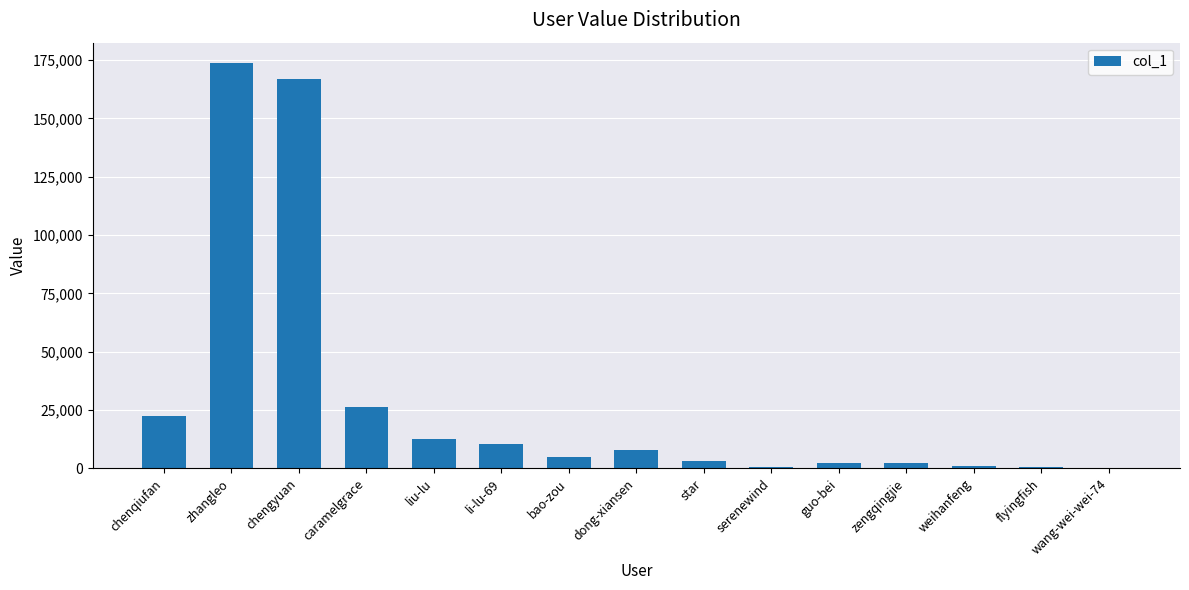

Count the number of categories in the chart.

15